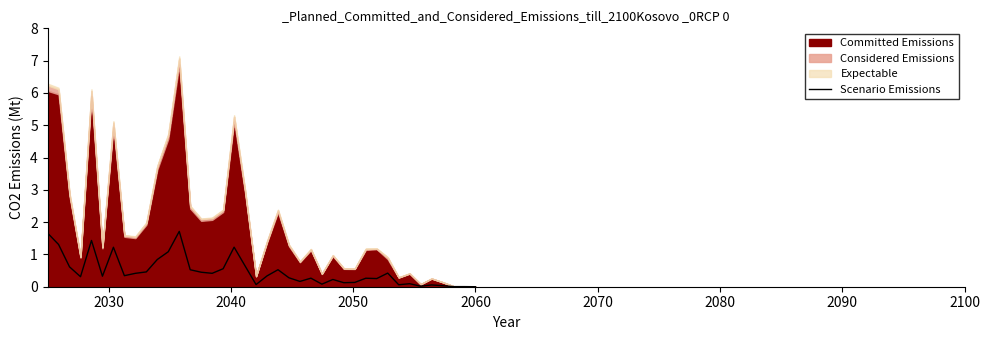

What is the maximum value for Scenario Emissions?

1.7